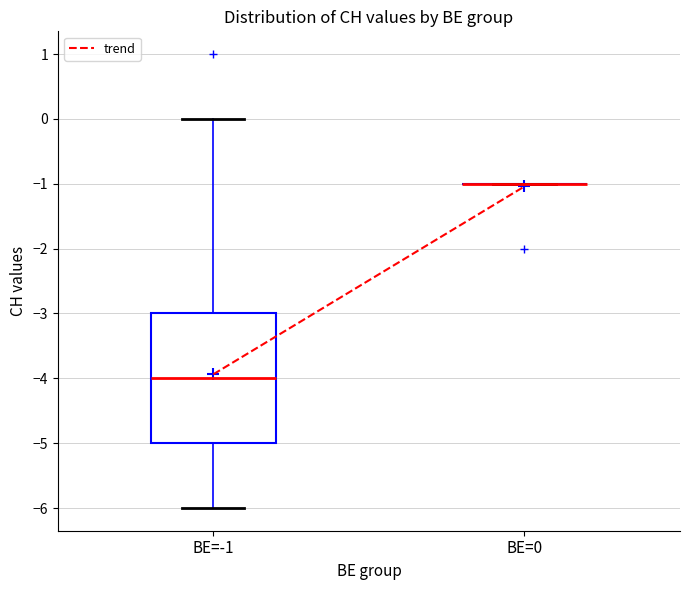

Where does the median line of the box for BE=-1 sit on the y-axis? The values are not printed on the chart, so give them approximately, as read against the axis.

-4